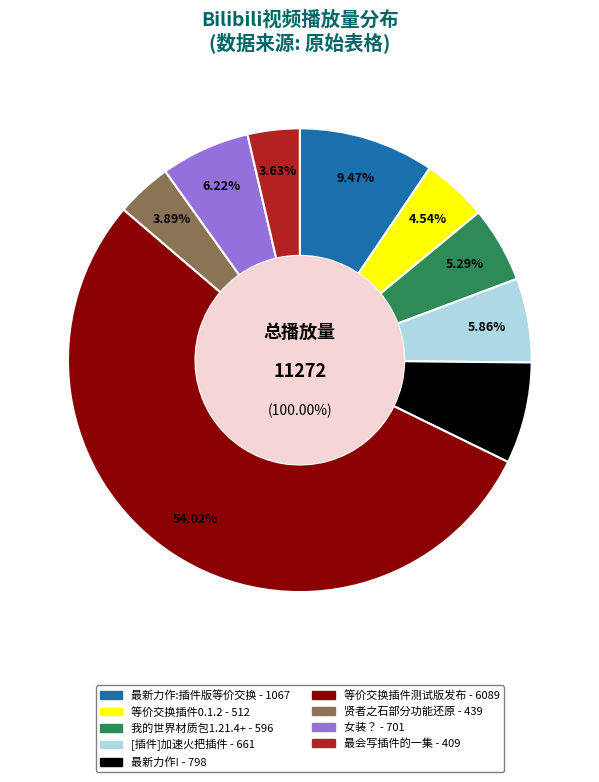

Count the number of slices in the pie.

9